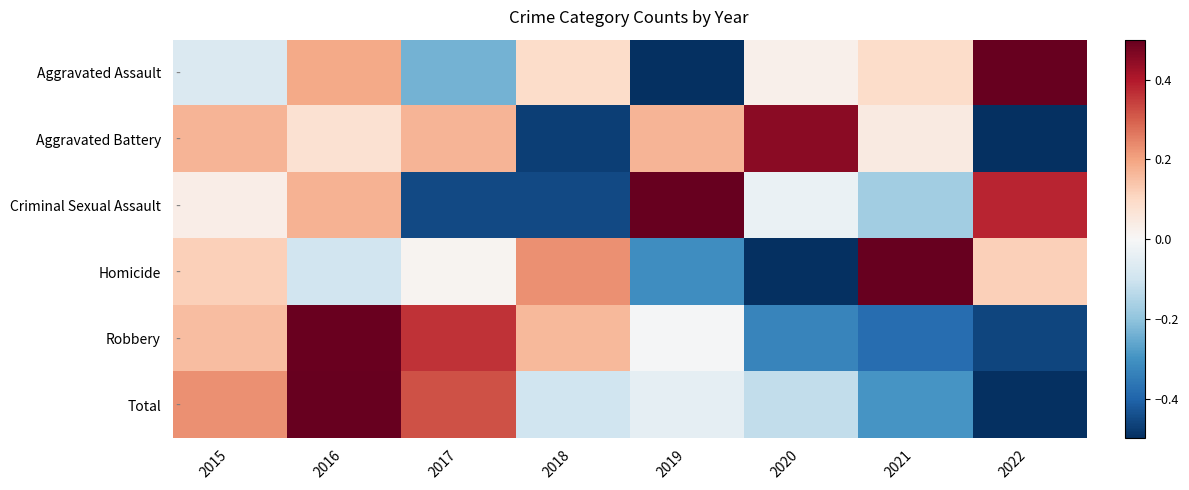

At how many categories does at least one series exceed 0?

8